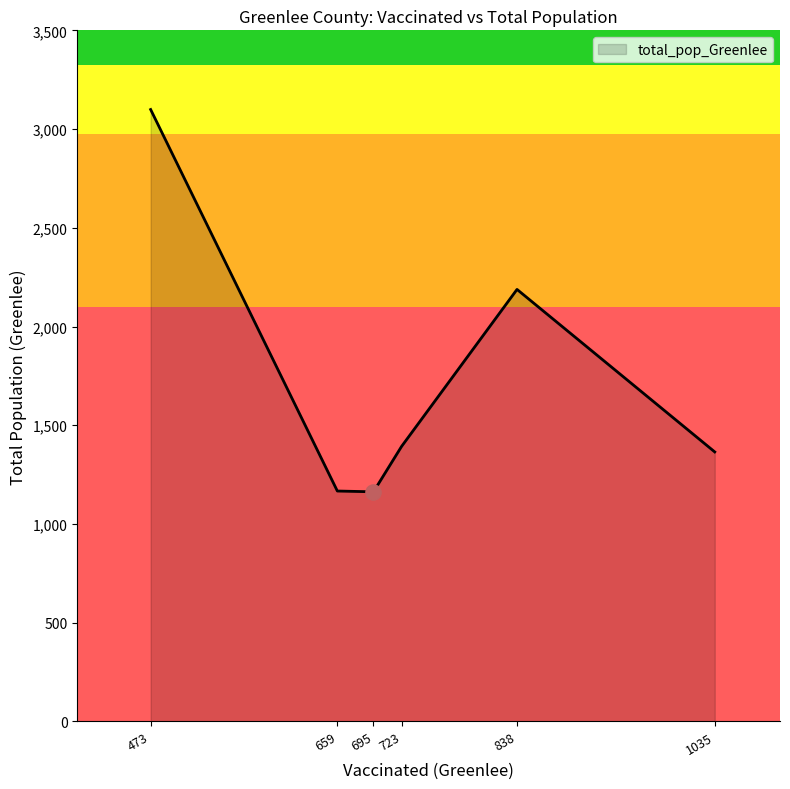

Approximately how many times larger is the value at 659 compared to 723?

0.8